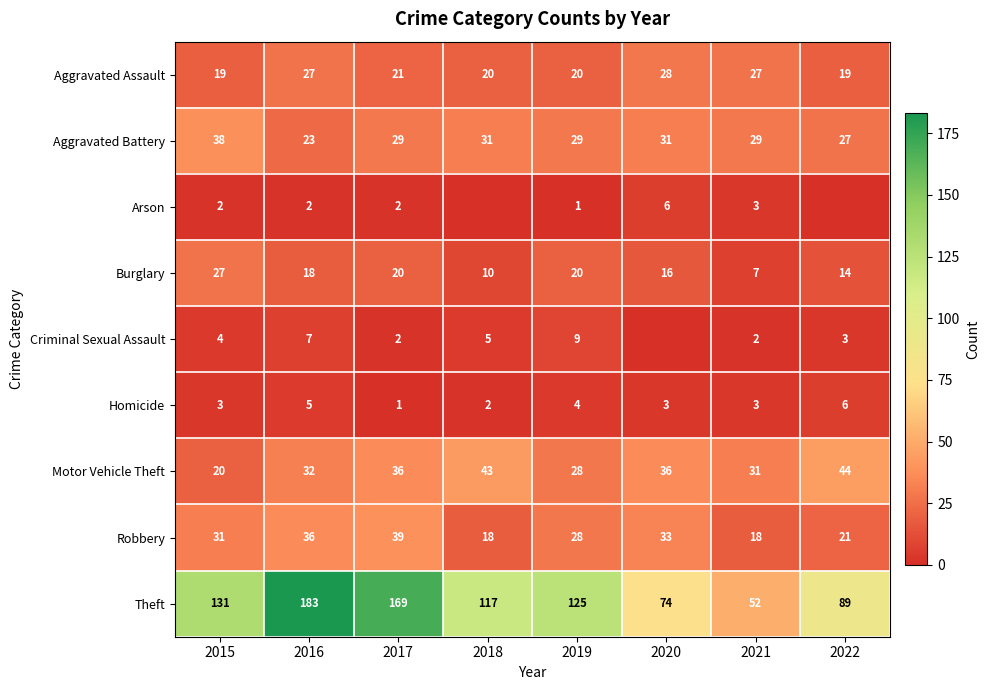

The value of Arson at 2016 is 4. True or false?

False